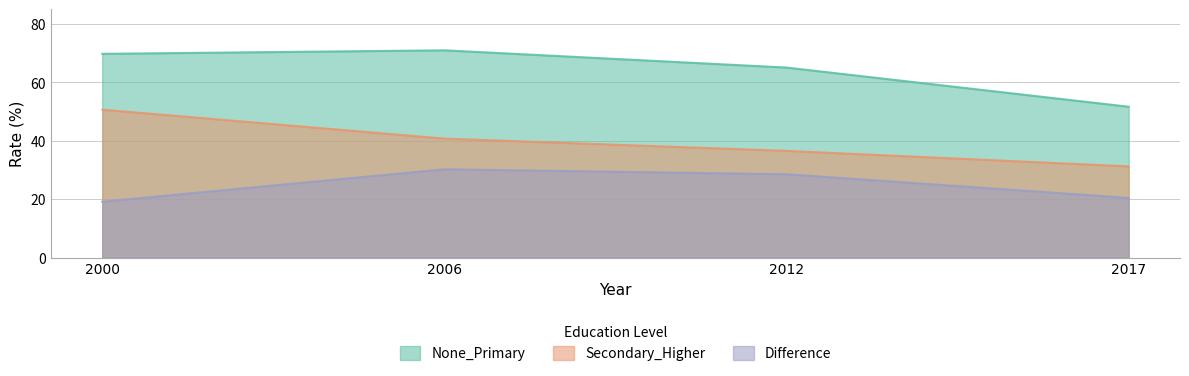

List the series in order of their overall mean, highest first.

None_Primary, Secondary_Higher, Difference